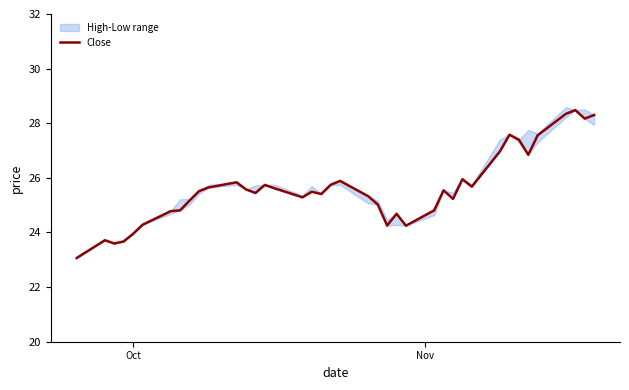

What is the maximum value for Close?

28.5